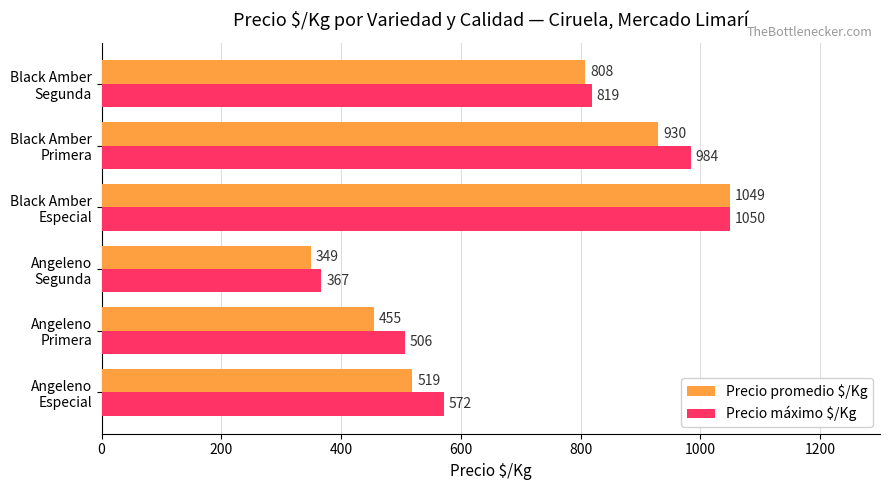

What are all the series names shown in the legend?

Precio promedio $/Kg, Precio máximo $/Kg